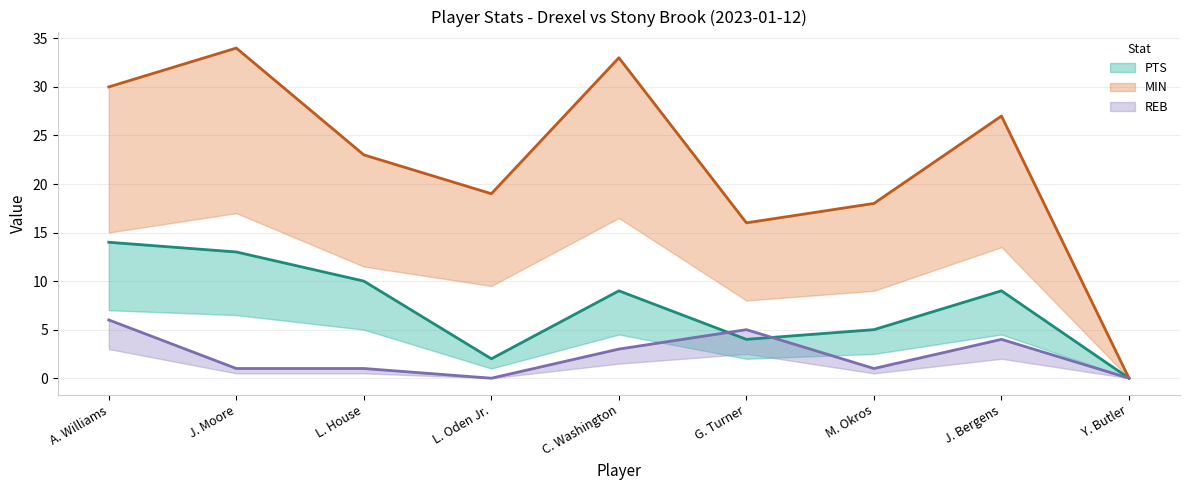

Reading left to right, what are all the values shown in this chart?

PTS: A. Williams=14	J. Moore=13	L. House=10	L. Oden Jr.=2	C. Washington=9	G. Turner=4	M. Okros=5	J. Bergens=9	Y. Butler=0
MIN: A. Williams=30	J. Moore=34	L. House=23	L. Oden Jr.=19	C. Washington=33	G. Turner=16	M. Okros=18	J. Bergens=27	Y. Butler=0
REB: A. Williams=6	J. Moore=1	L. House=1	L. Oden Jr.=0	C. Washington=3	G. Turner=5	M. Okros=1	J. Bergens=4	Y. Butler=0